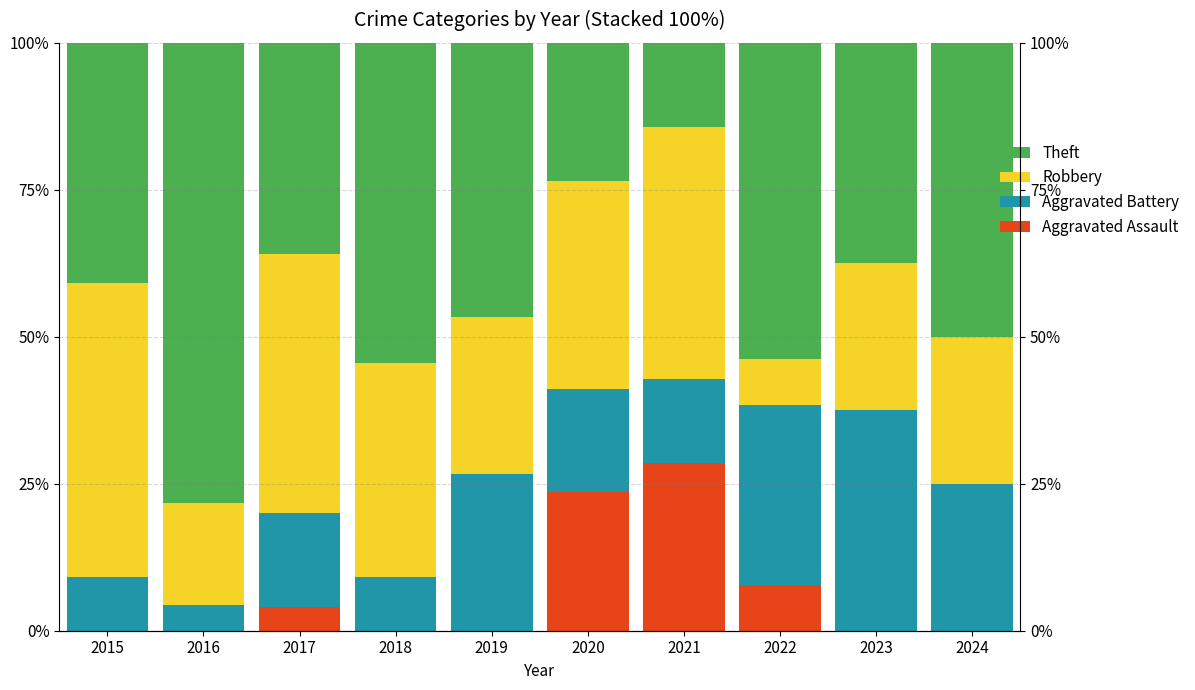

What is the maximum value shown in the chart?

78.3